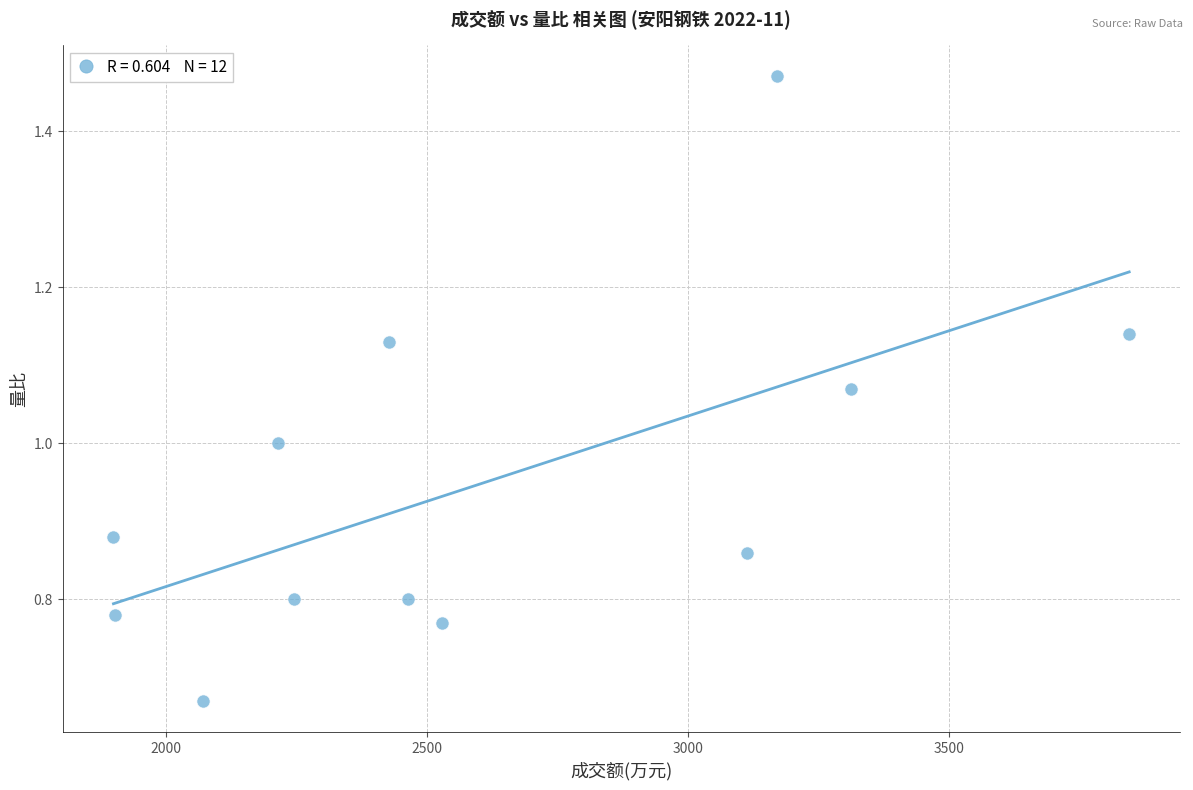

What is the range of X values (max minus min)?

1946.0